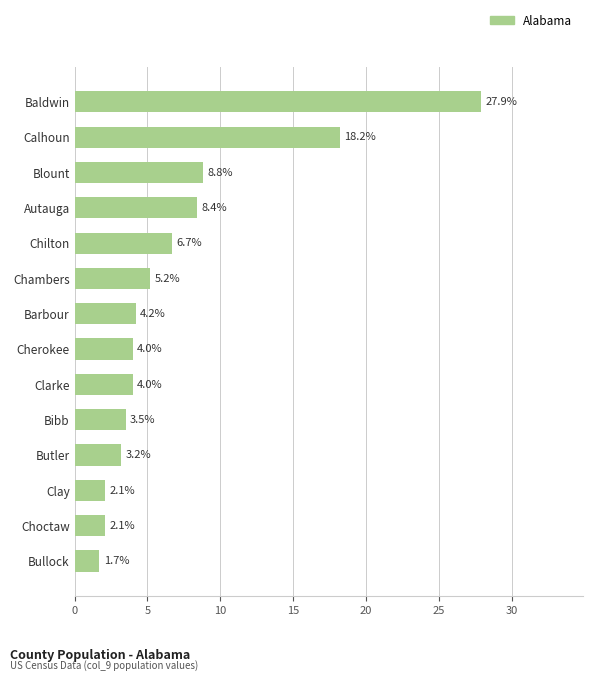

What is the difference between the maximum and minimum values?

26.2